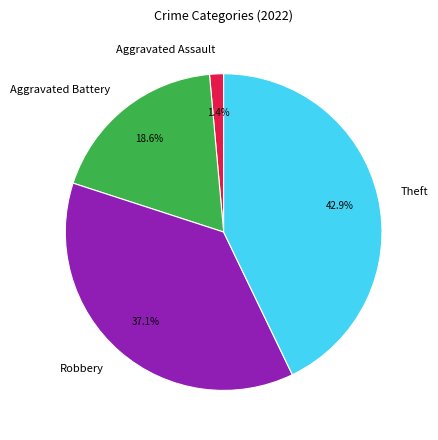

How many slices are in this pie chart?

4